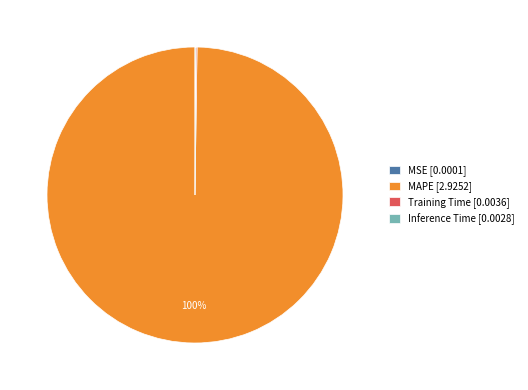

Is it true that MAPE is 100% of the pie?

True